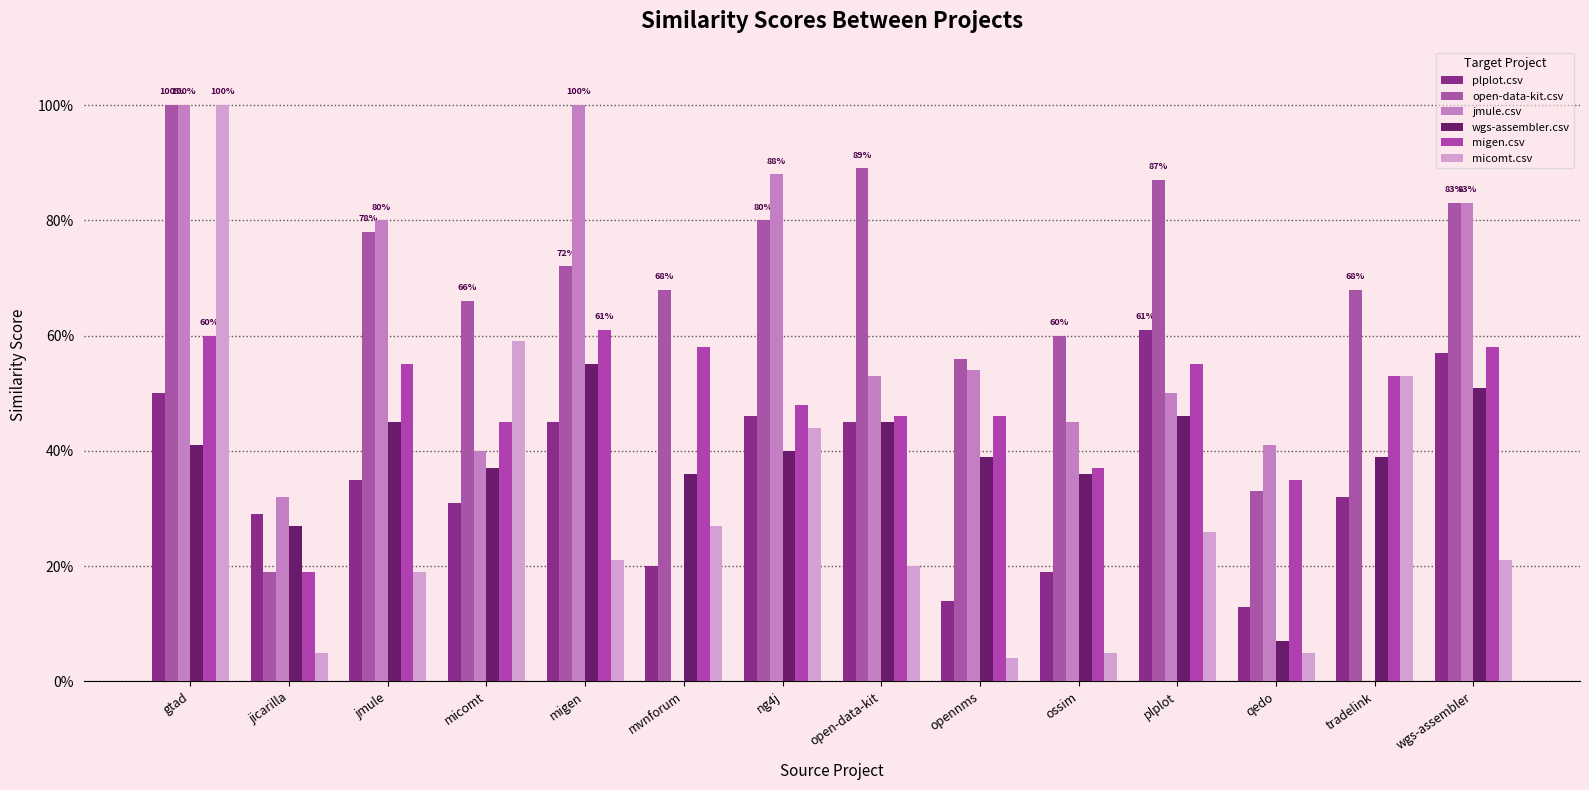

What is the difference between the jmule.csv values at ossim and tradelink?

0.5